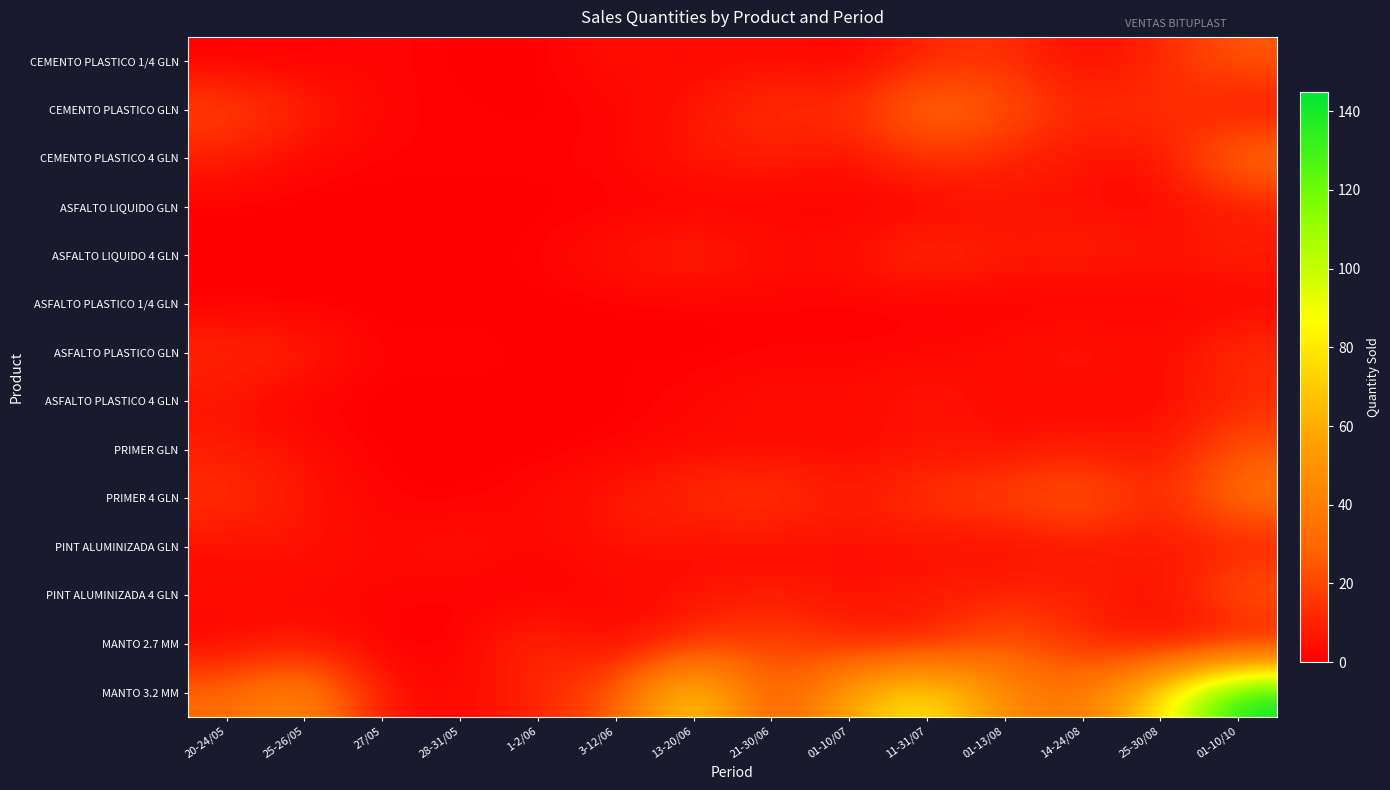

Which category has the highest value across all series?

01-10/10